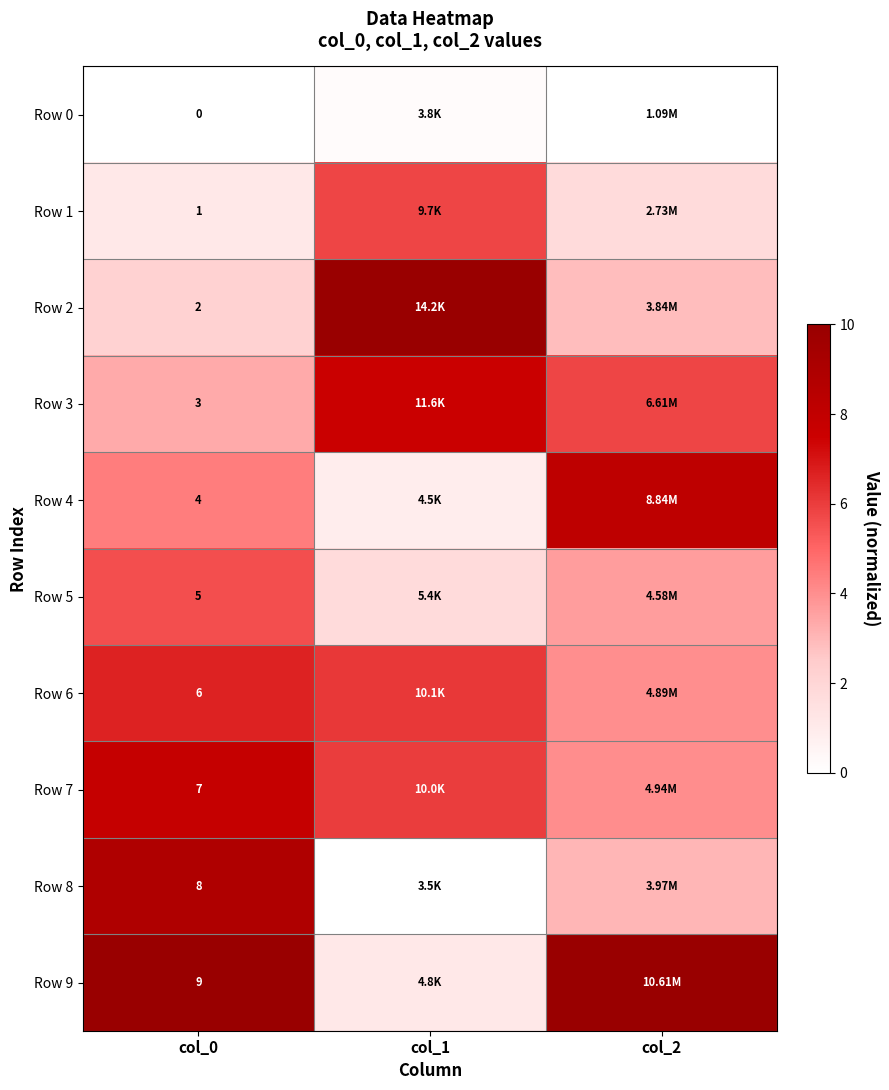

At which category does the chart reach its minimum across all series?

col_0